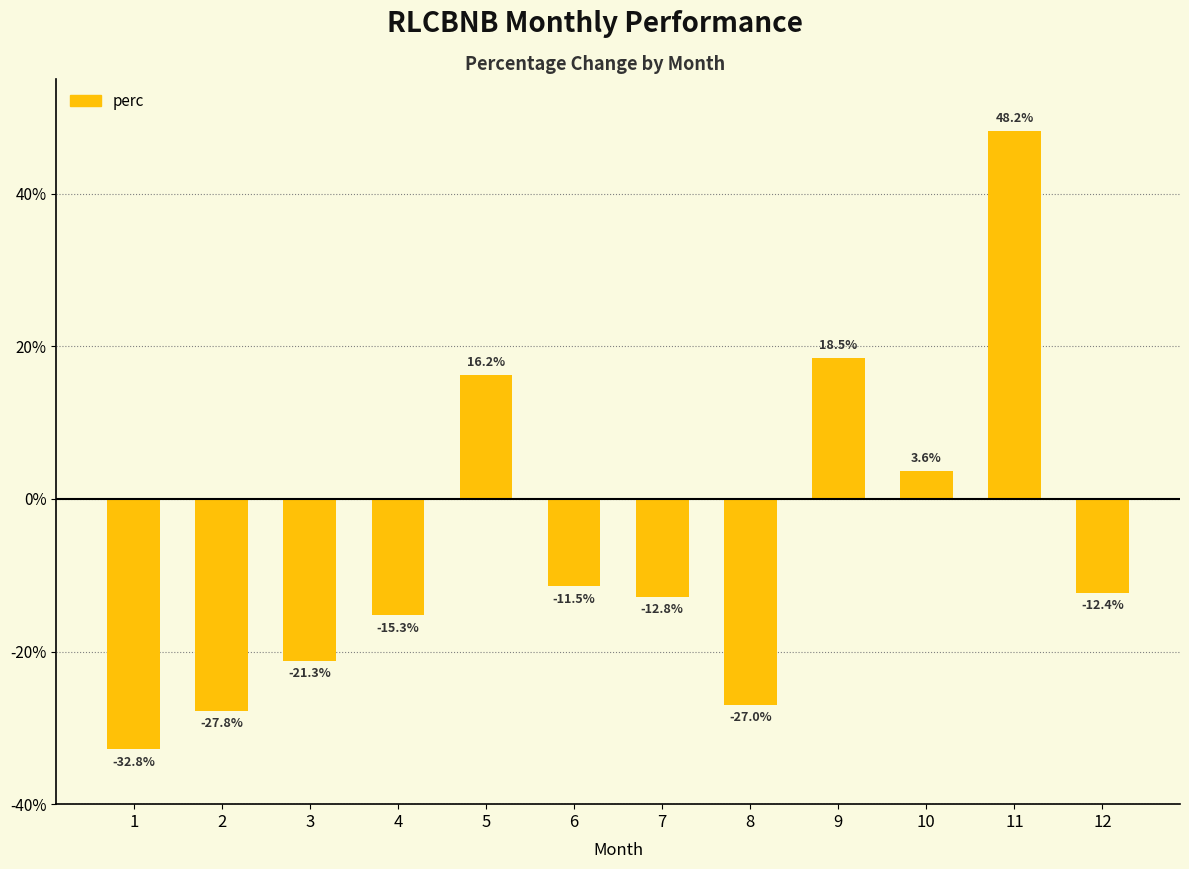

Reading left to right, list all the values displayed in this chart.

1=-32.8	2=-27.8	3=-21.3	4=-15.3	5=16.2	6=-11.5	7=-12.8	8=-27.0	9=18.5	10=3.6	11=48.2	12=-12.4